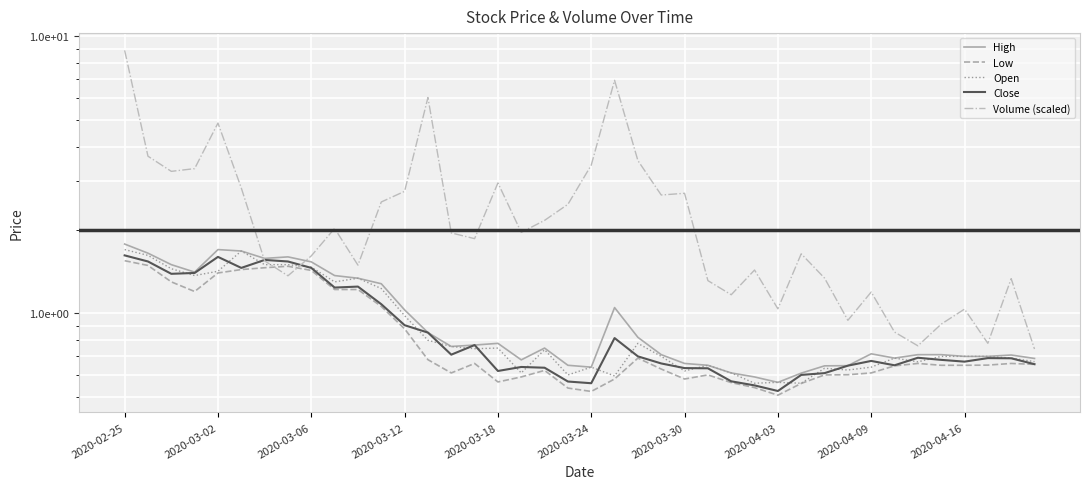

True or false: Volume (scaled) has more than 2 points higher than both neighbors.

True